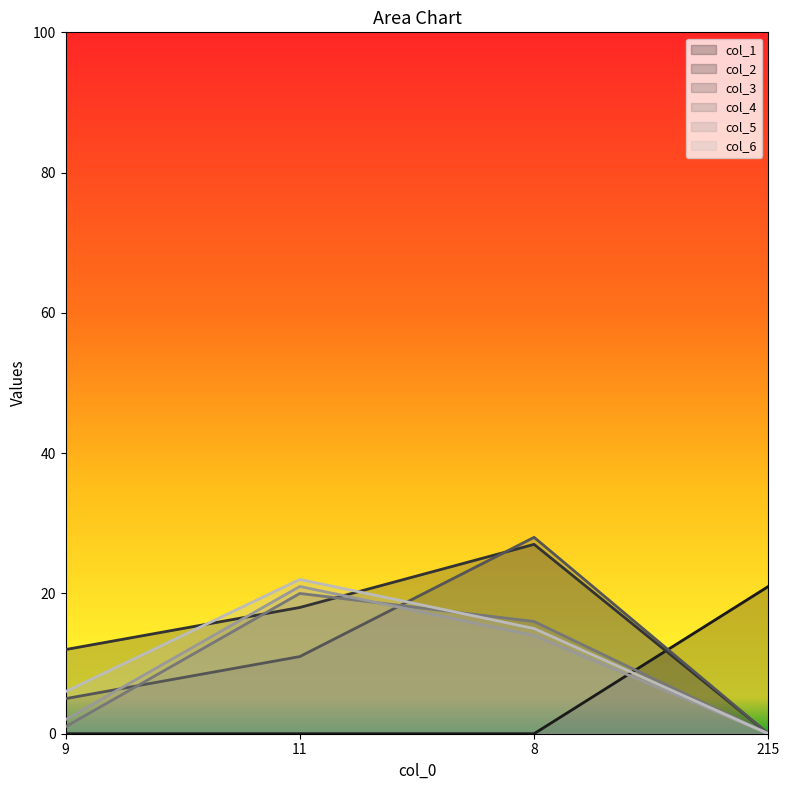

Which category has the highest value in the col_2 series?

8